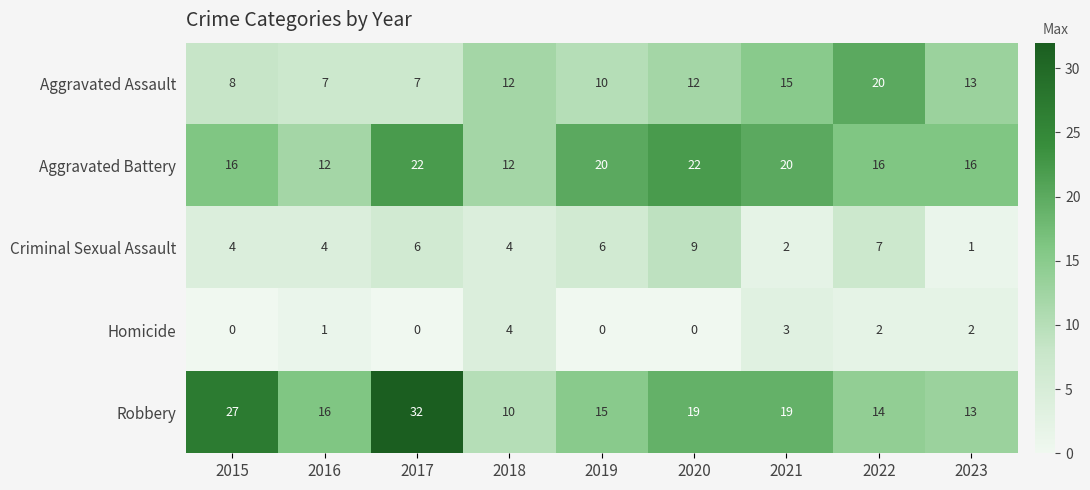

Rank the series at 2021 from lowest to highest value.

Criminal Sexual Assault, Homicide, Aggravated Assault, Robbery, Aggravated Battery